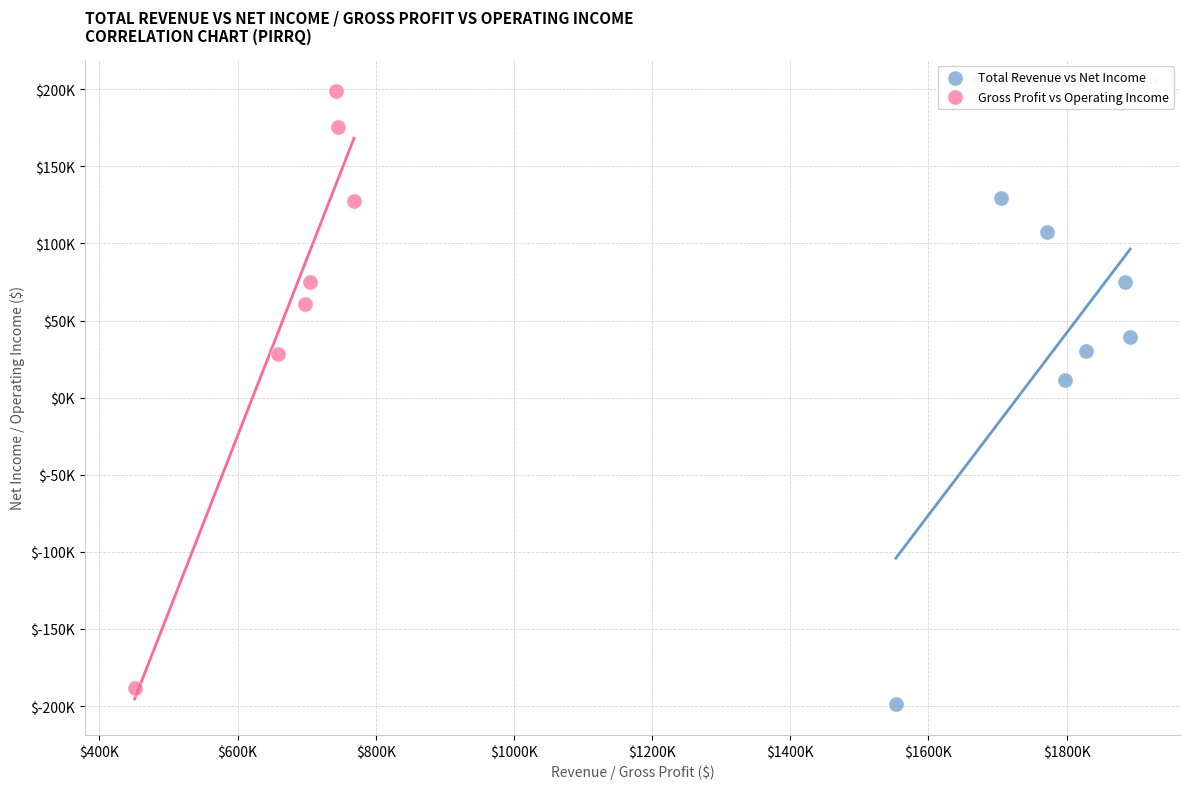

What are all the series names shown in the legend?

Total Revenue vs Net Income, Gross Profit vs Operating Income